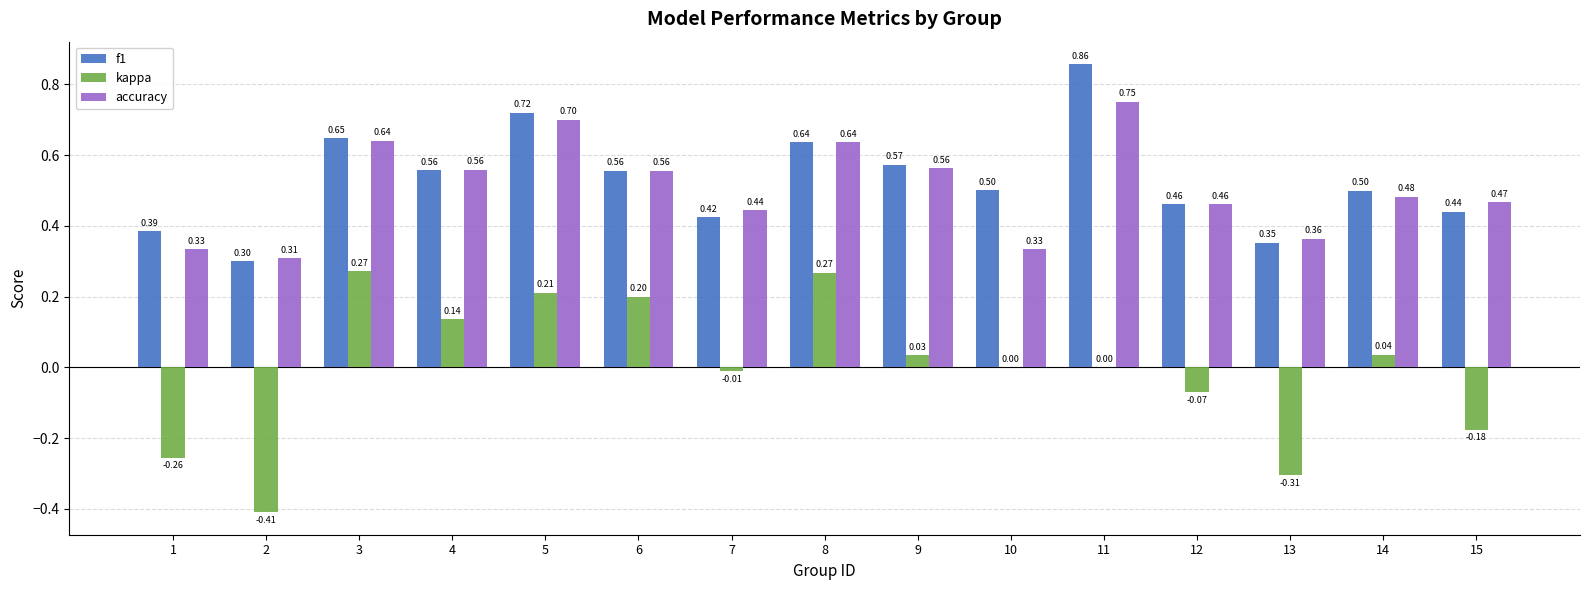

Which series has the widest spread of values?

kappa